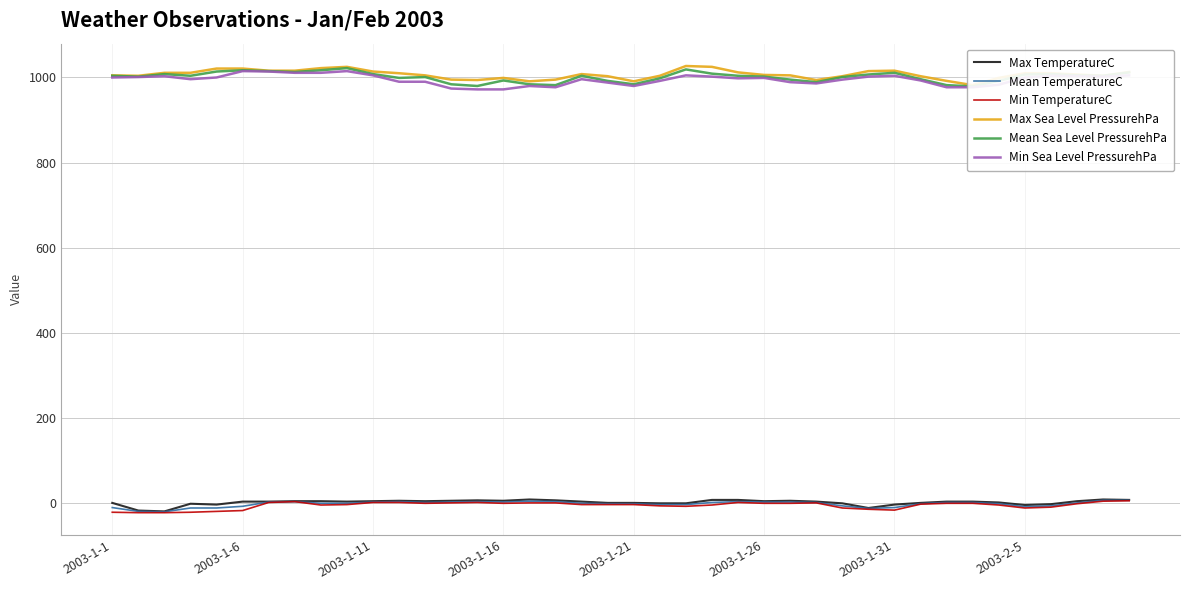

What is the sum of the Min TemperatureC values at 22 and 12?

-9